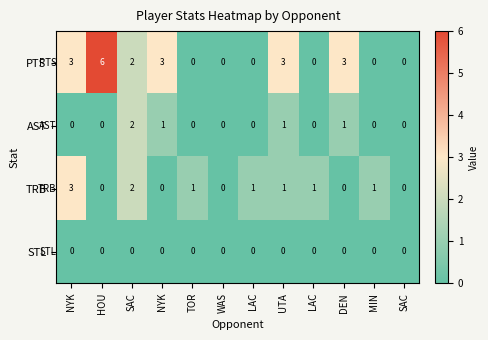

Rank the series by their average value, from highest to lowest.

PTS, TRB, AST, STL